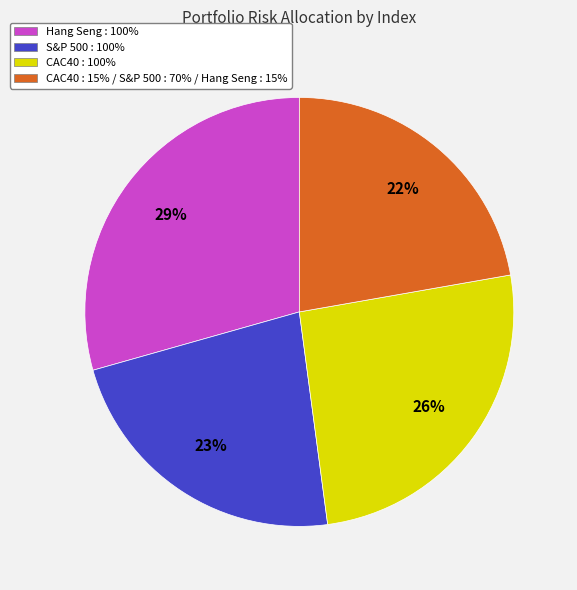

To the nearest percent, what is the average slice percentage?

25%